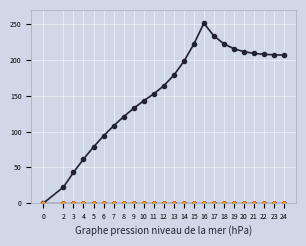

Reading left to right, extract all data points from this chart.

ZW: 0=0.0	2=22.5	3=43.0	4=61.6	5=78.6	6=94.0	7=108.0	8=120.8	9=132.4	10=143.0	11=152.6	12=163.9	13=178.6	14=197.9	15=222.1	16=251.3	17=233.8	18=222.5	19=215.7	20=211.6	21=209.2	22=207.9	23=207.2	24=206.9
MZ: 0=0.0	2=0.0	3=0.0	4=0.0	5=0.0	6=0.0	7=0.0	8=0.0	9=0.0	10=0.0	11=0.0	12=0.0	13=0.0	14=0.0	15=0.0	16=0.0	17=0.0	18=0.0	19=0.0	20=0.0	21=0.0	22=0.0	23=0.0	24=0.0
MW: 0=0.0	2=0.0	3=0.0	4=0.0	5=0.0	6=0.0	7=0.0	8=0.0	9=0.0	10=0.0	11=0.0	12=0.0	13=0.0	14=0.0	15=0.0	16=0.0	17=0.0	18=0.0	19=0.0	20=0.0	21=0.0	22=0.0	23=0.0	24=0.0
ZZ: 0=0.0	2=0.0	3=0.0	4=0.0	5=0.0	6=0.0	7=0.0	8=0.0	9=0.0	10=0.0	11=0.0	12=0.0	13=0.0	14=0.0	15=0.0	16=0.0	17=0.0	18=0.0	19=0.0	20=0.0	21=0.0	22=0.0	23=0.0	24=0.0
MM: 0=0.0	2=0.0	3=0.0	4=0.0	5=0.0	6=0.0	7=0.0	8=0.0	9=0.0	10=0.0	11=0.0	12=0.0	13=0.0	14=0.0	15=0.0	16=0.0	17=0.0	18=0.0	19=0.0	20=0.0	21=0.0	22=0.0	23=0.0	24=0.0
RW: 0=0.0	2=0.0	3=0.0	4=0.0	5=0.0	6=0.0	7=0.0	8=0.0	9=0.0	10=0.0	11=0.0	12=0.0	13=0.0	14=0.0	15=0.0	16=0.0	17=0.0	18=0.0	19=0.0	20=0.0	21=0.0	22=0.0	23=0.0	24=0.0